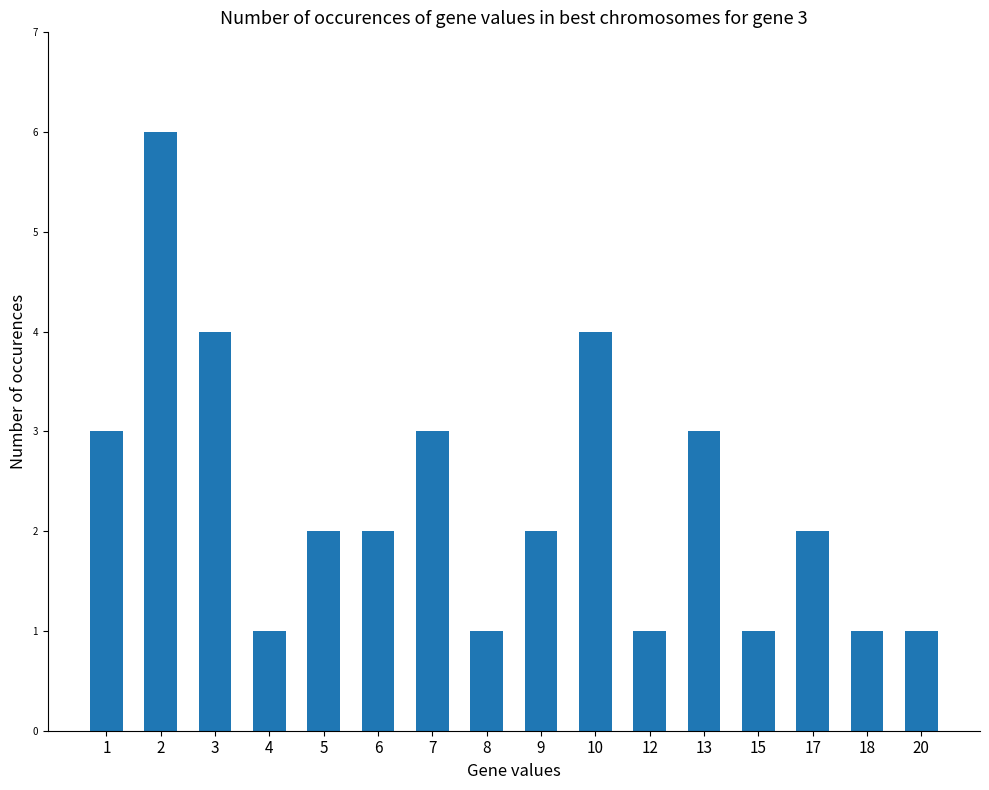

What is the value of the 13th bar from the left?

1